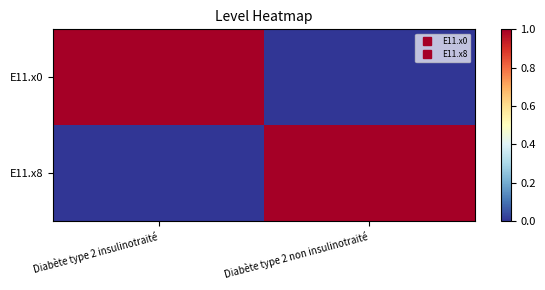

Rank the series by their maximum value, from highest to lowest.

E11.x0, E11.x8